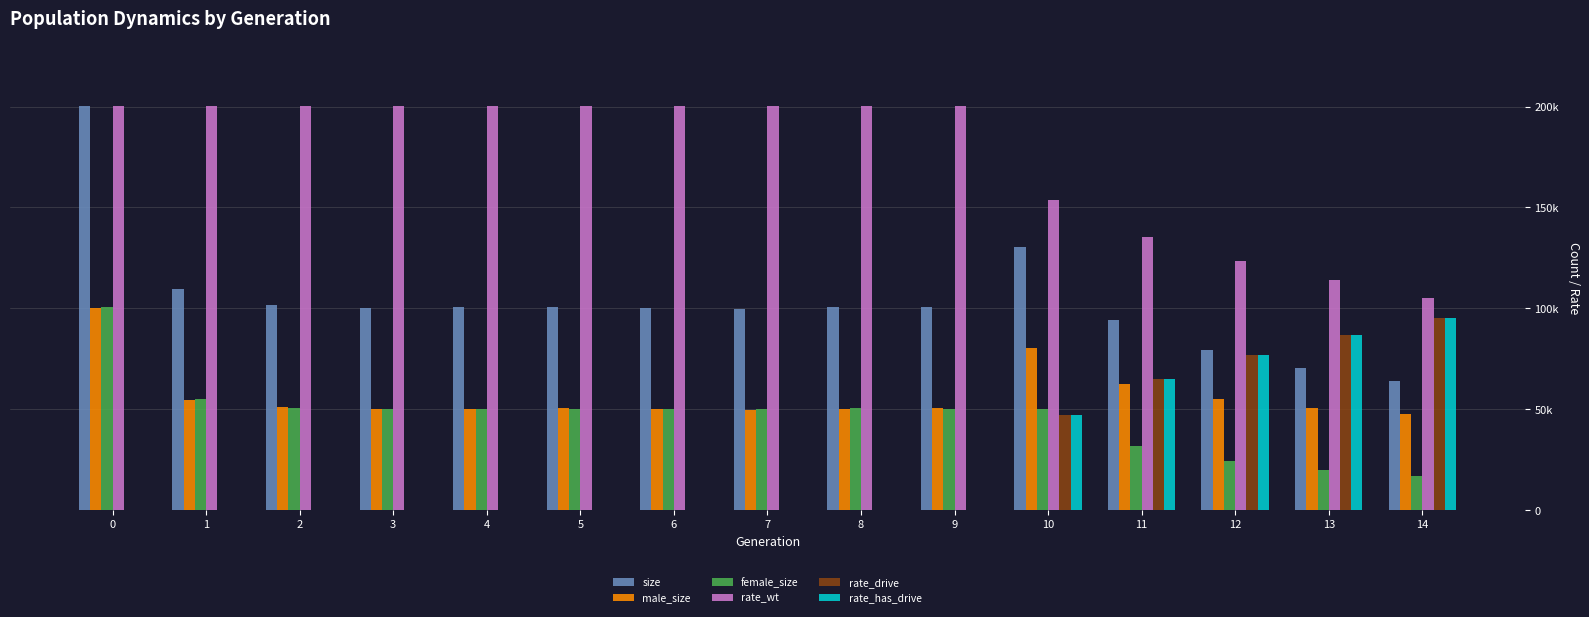

What are all the series names shown in the legend?

size, male_size, female_size, rate_wt, rate_drive, rate_has_drive